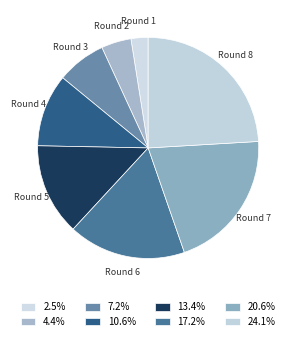

Combined, do Round 8 and Round 6 account for over 50%?

No